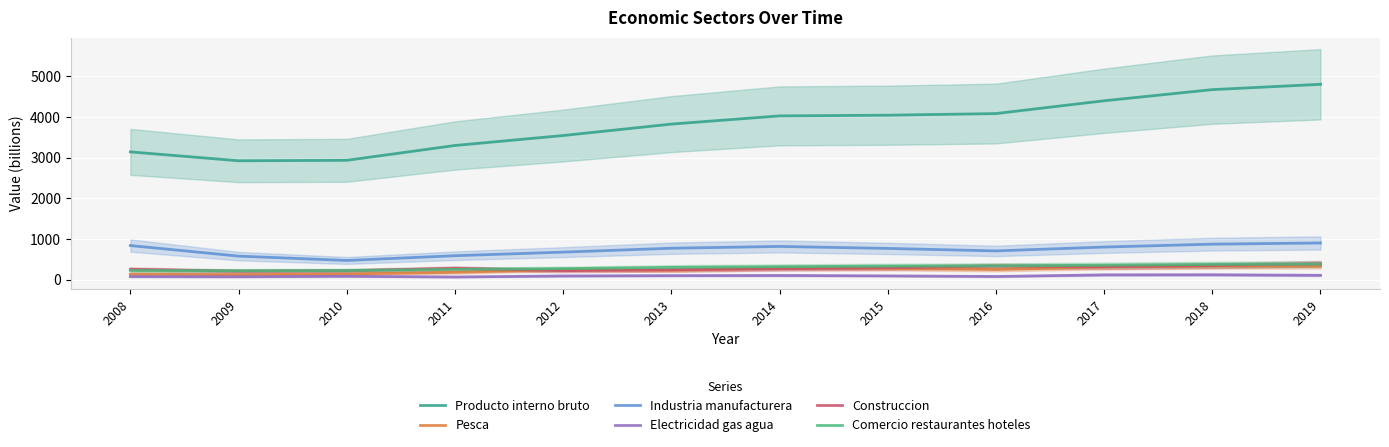

Between 2008 and 2019, which series saw the biggest shift?

Producto interno bruto